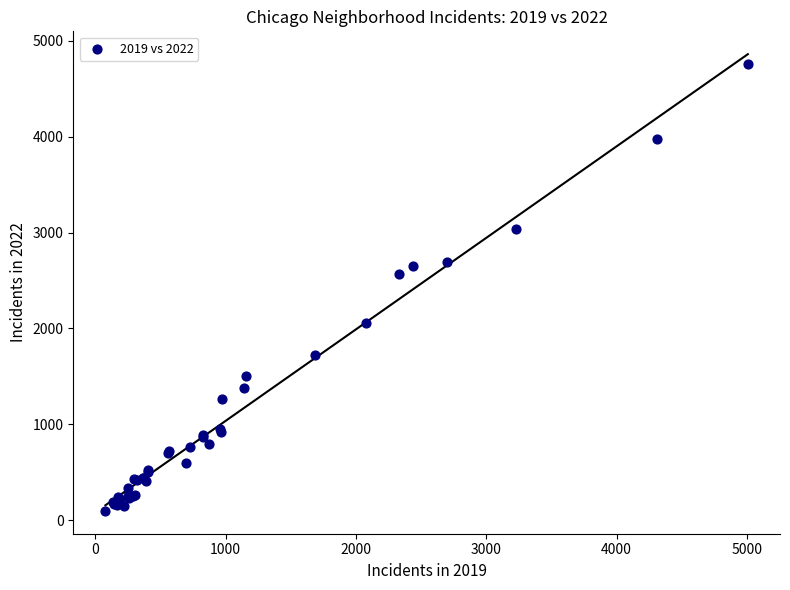

What Y value in the scatter plot is closest to 2430?

2566